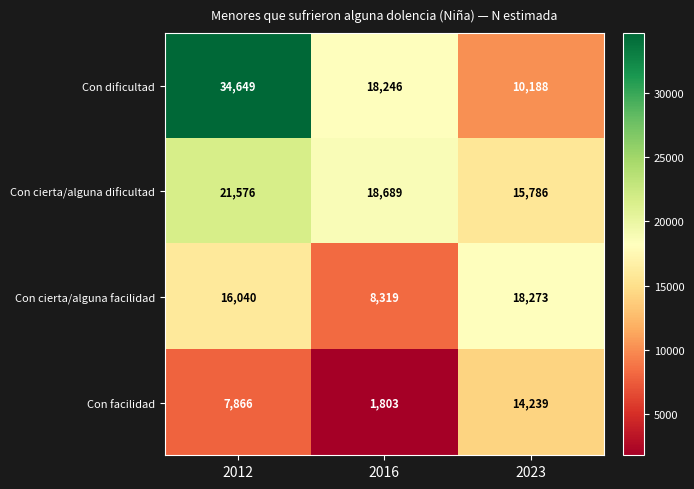

Reading right to left, extract all data points from this chart.

Con dificultad: 2023=10188	2016=18246	2012=34649
Con cierta/alguna dificultad: 2023=15786	2016=18689	2012=21576
Con cierta/alguna facilidad: 2023=18273	2016=8319	2012=16040
Con facilidad: 2023=14239	2016=1803	2012=7866